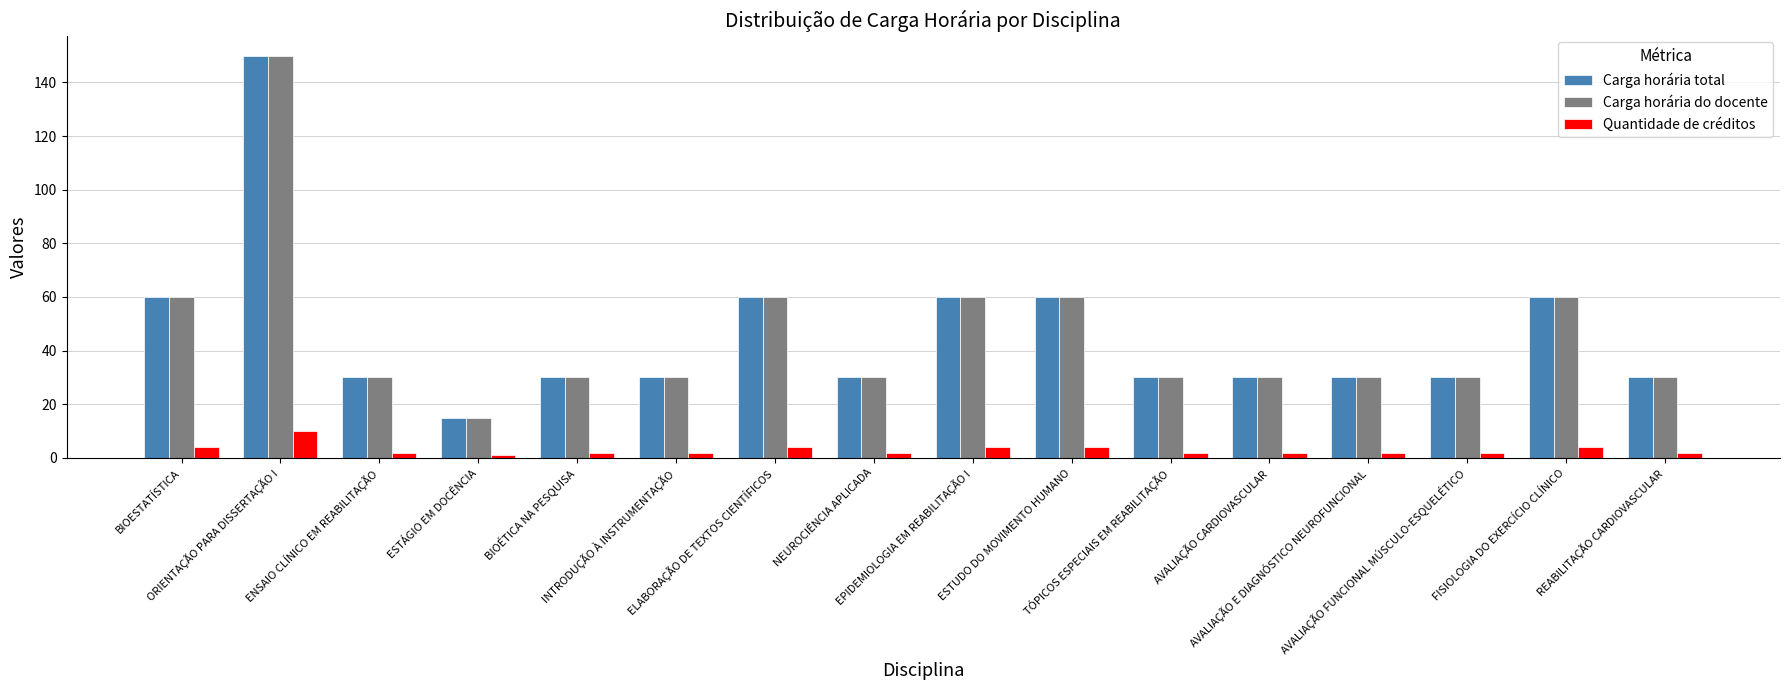

What is the greatest value displayed?

150